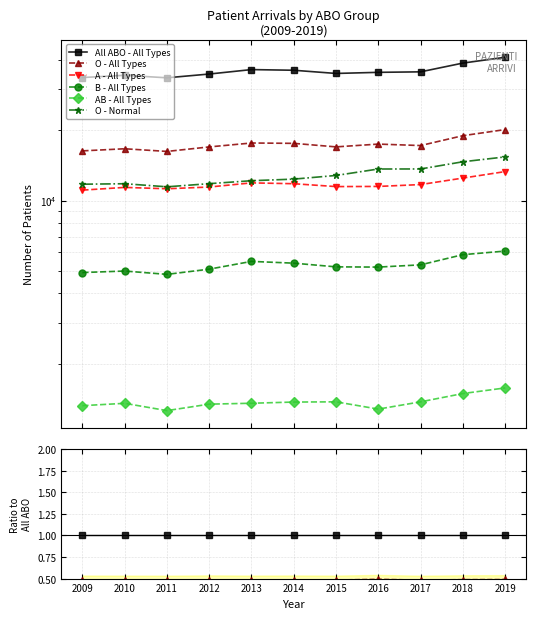

True or false: O - All Types and AB - All Types intersect in this chart.

False